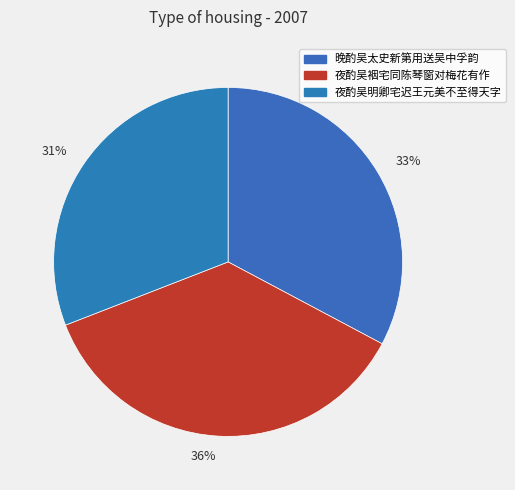

Do 31% and 36% together represent more than half of the pie?

Yes